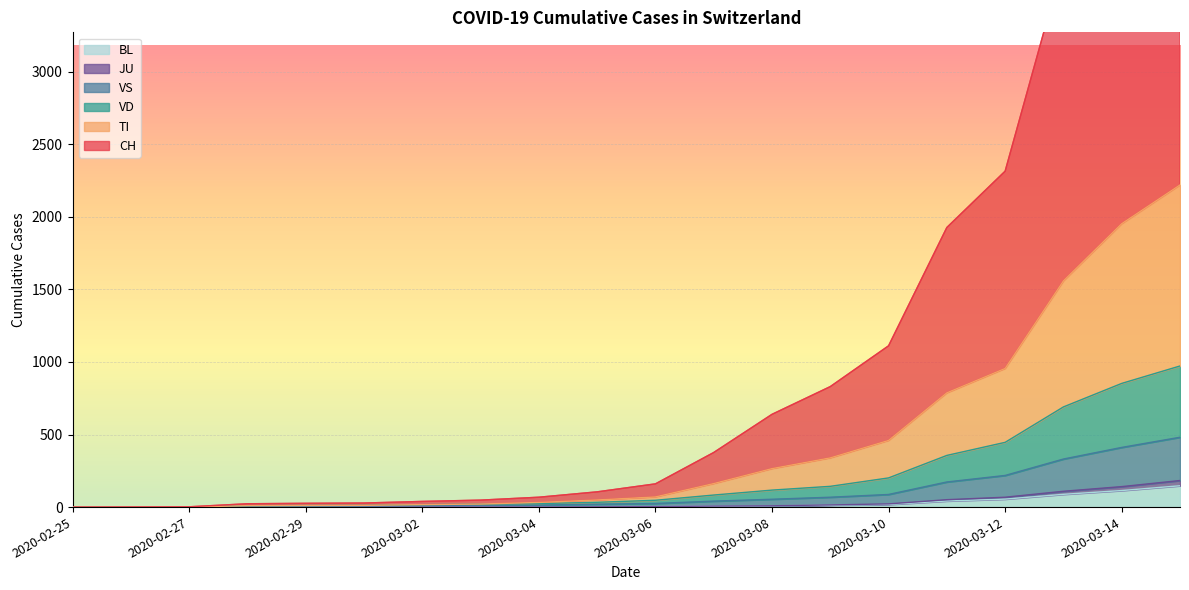

At which category is the sum across all series the highest?

2020-03-15